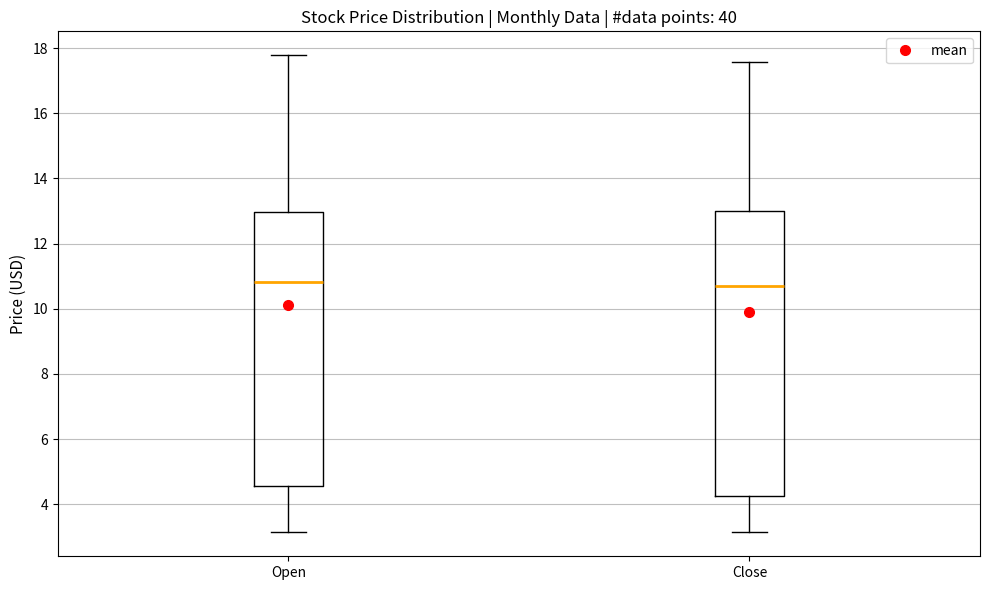

Where does the upper whisker of the box for Close end on the y-axis? The values are not printed on the chart, so give them approximately, as read against the axis.

17.6